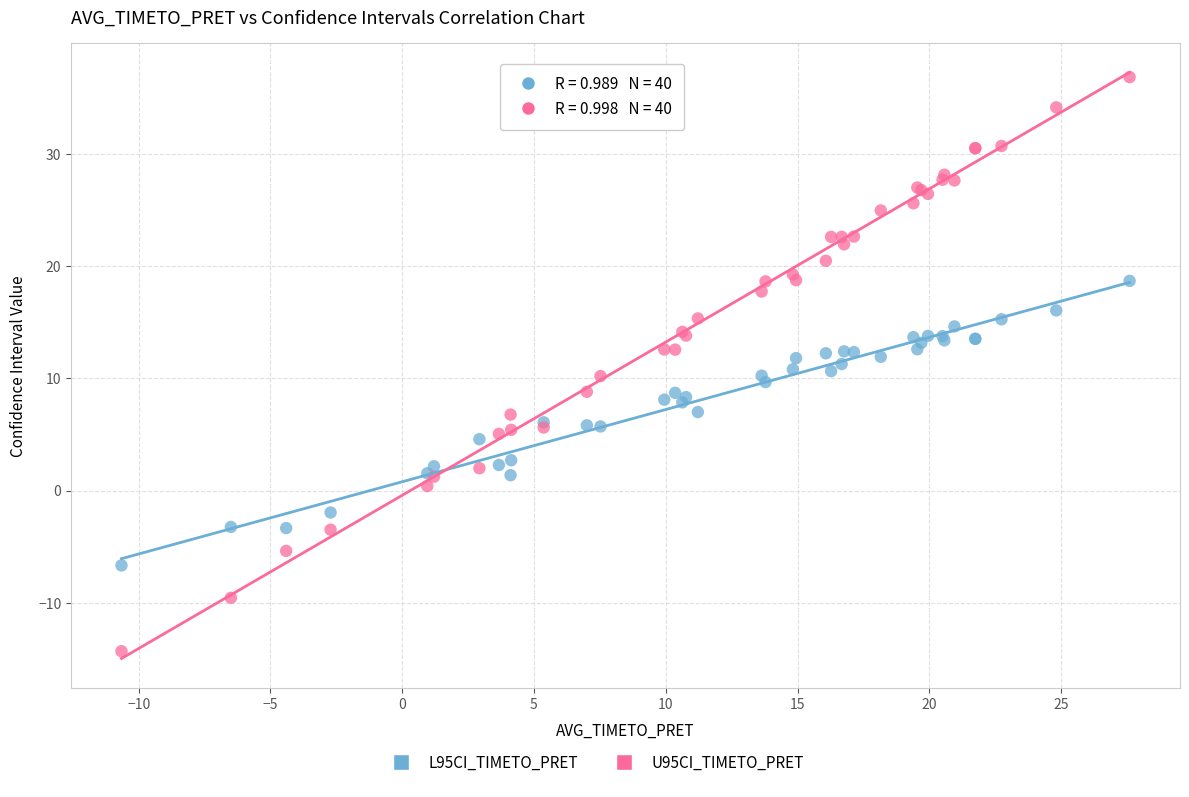

Which series reaches the minimum Y coordinate?

U95CI_TIMETO_PRET